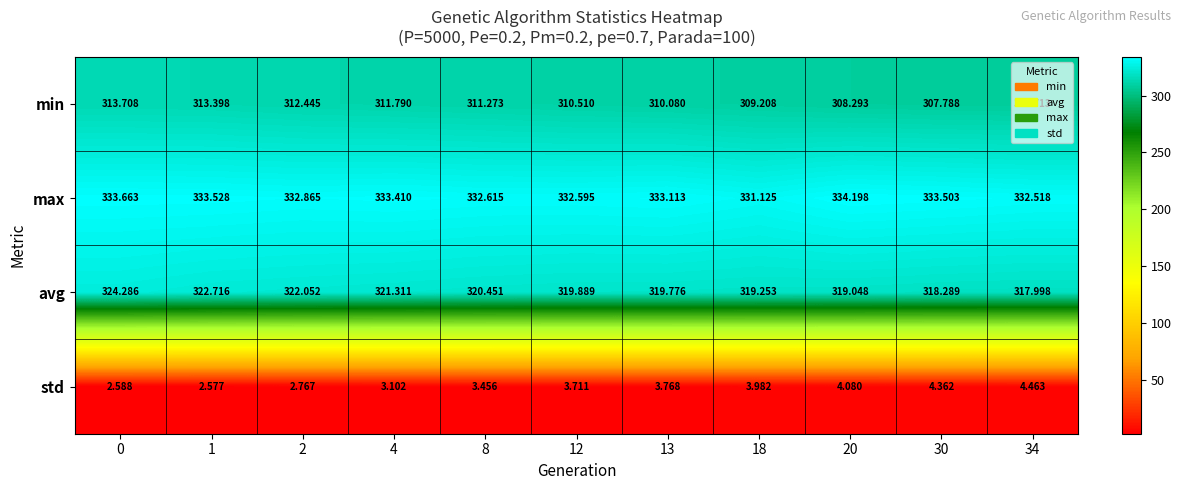

How many data points does each series have?

11